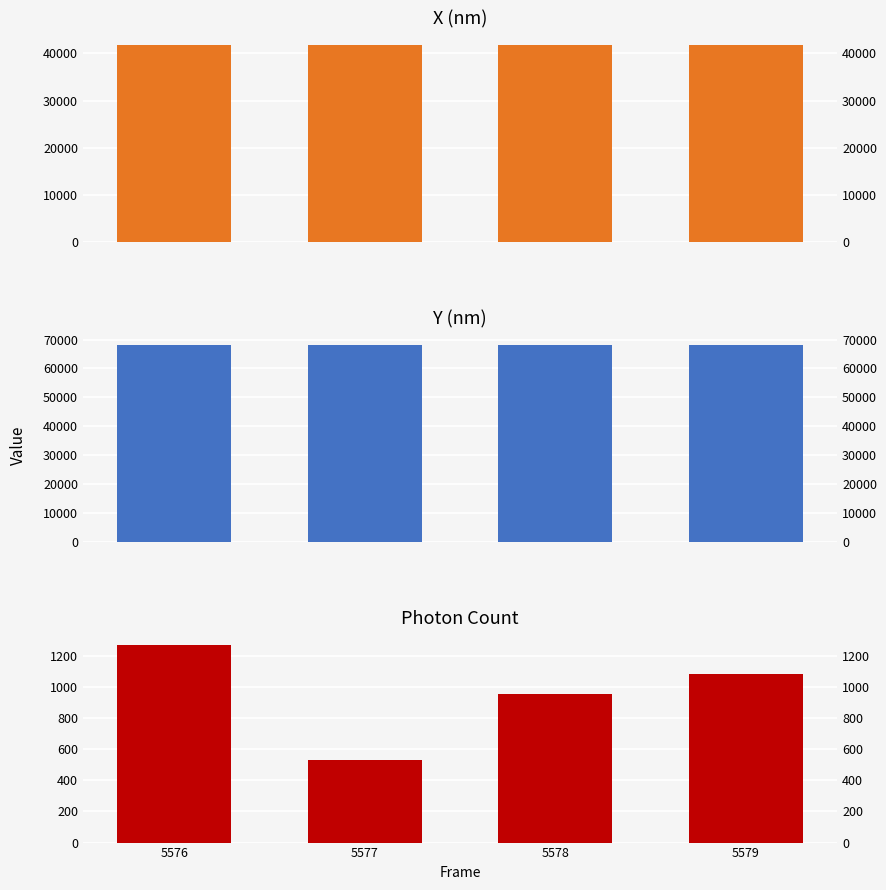

List the labels in order of Y (nm) value, largest first.

5577, 5579, 5578, 5576